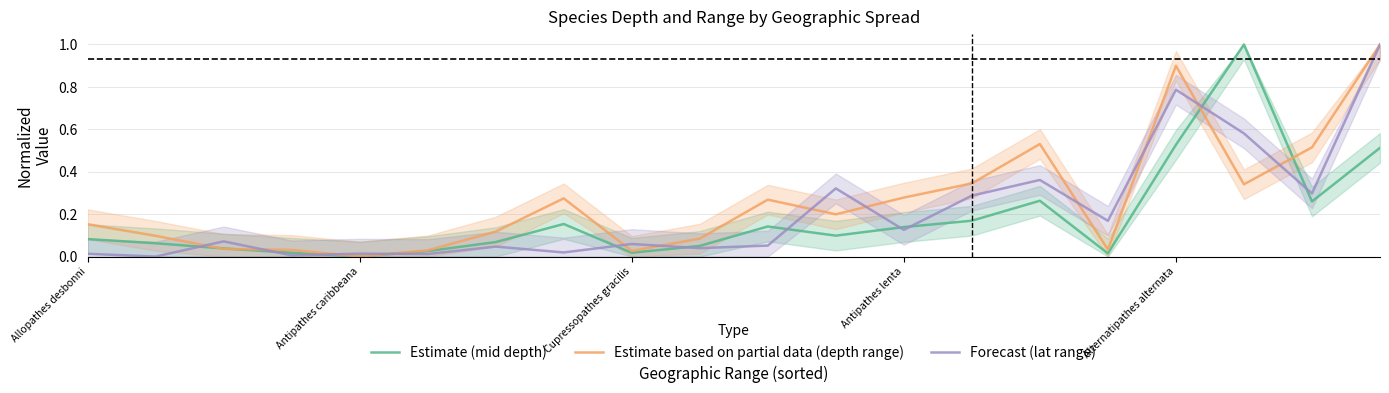

Which category has the highest value in the Estimate based on partial data (depth range) series?

19